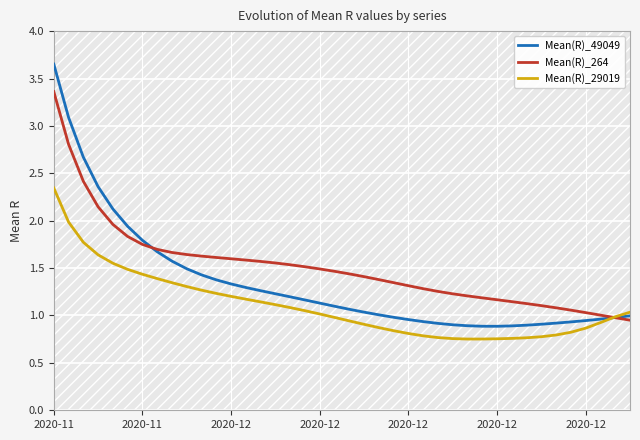

Which series has the largest total across all categories?

Mean(R)_264